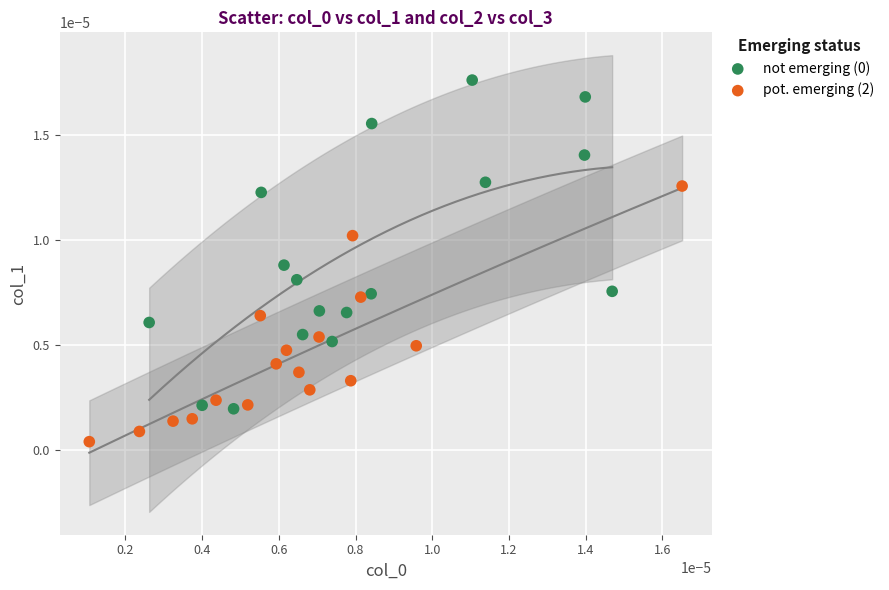

Which series contains the lowest Y value?

pot. emerging (2)